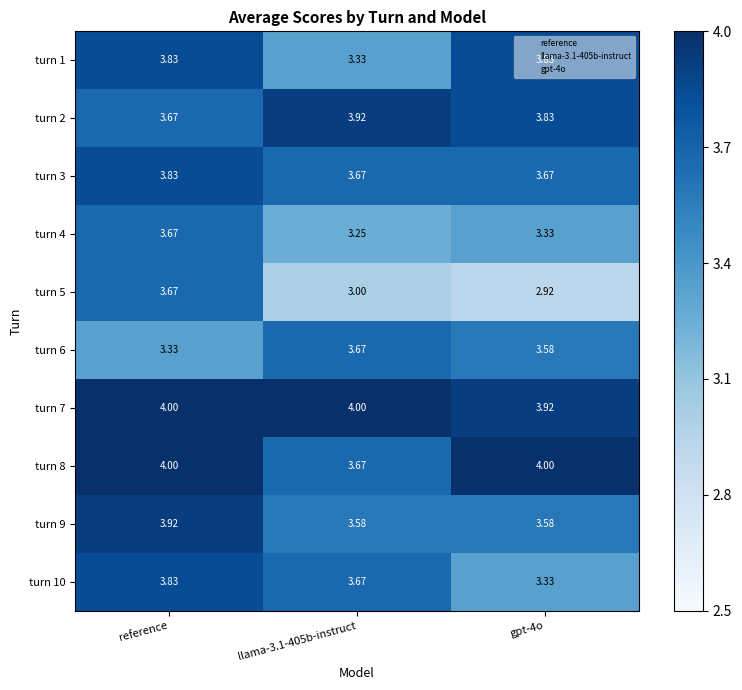

At which category is the sum across all series the highest?

reference